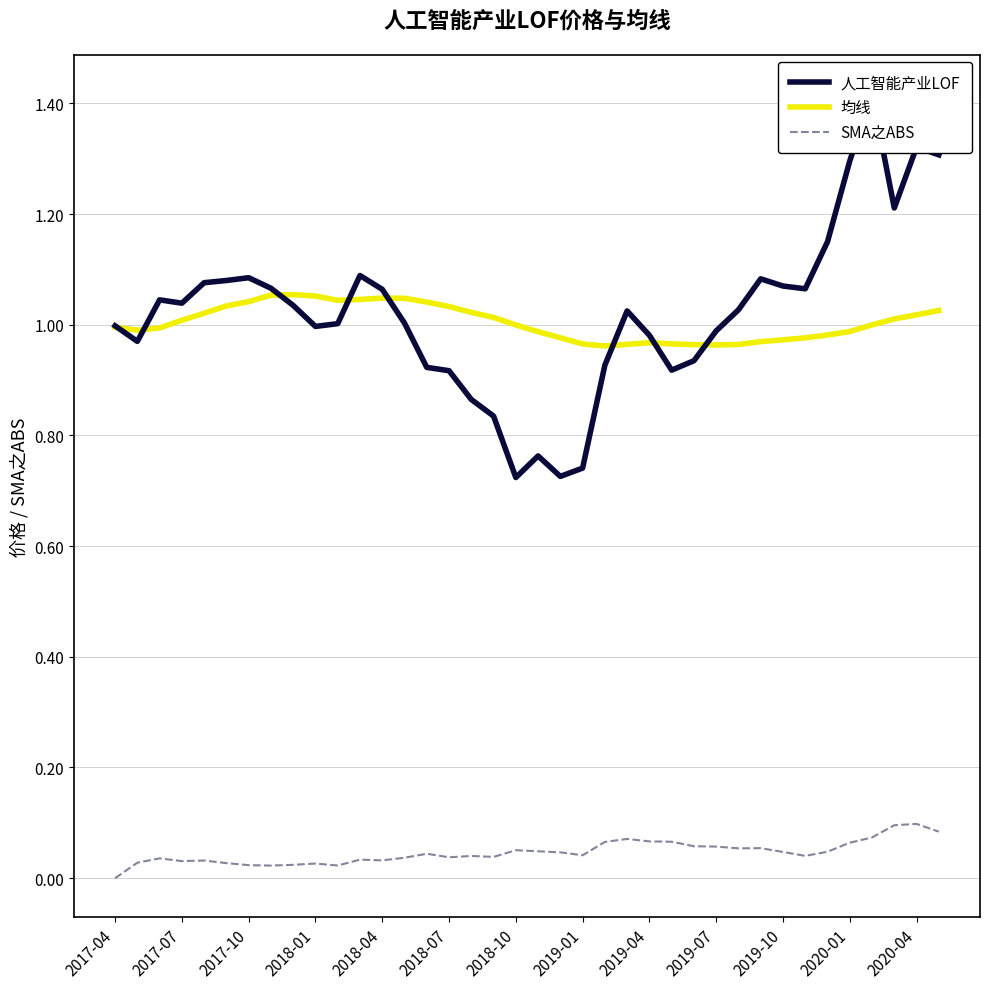

Which category has the highest value across all series?

34